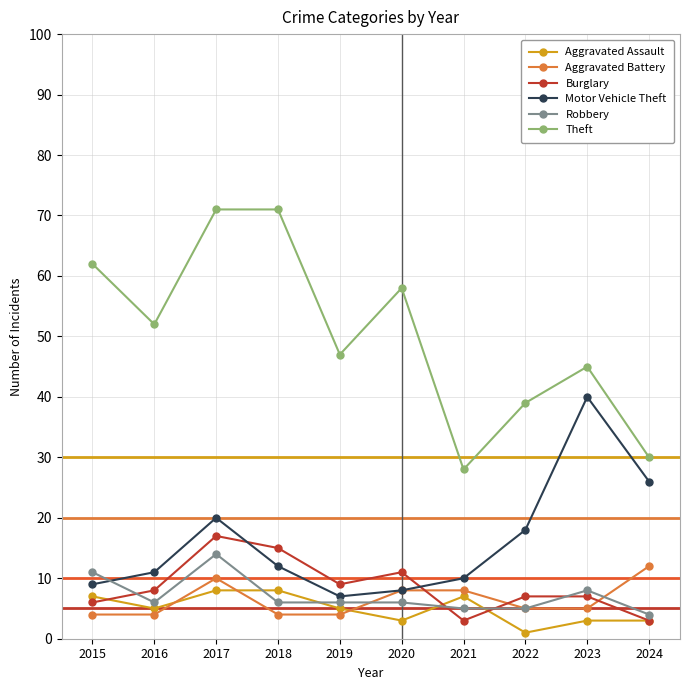

True or false: Theft has more than 1 points higher than both neighbors.

True